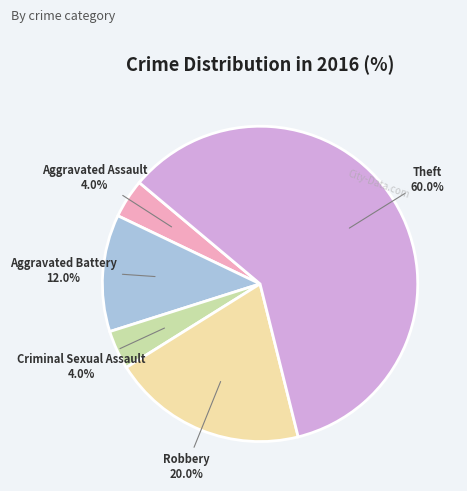

How many slices are in this pie chart?

5